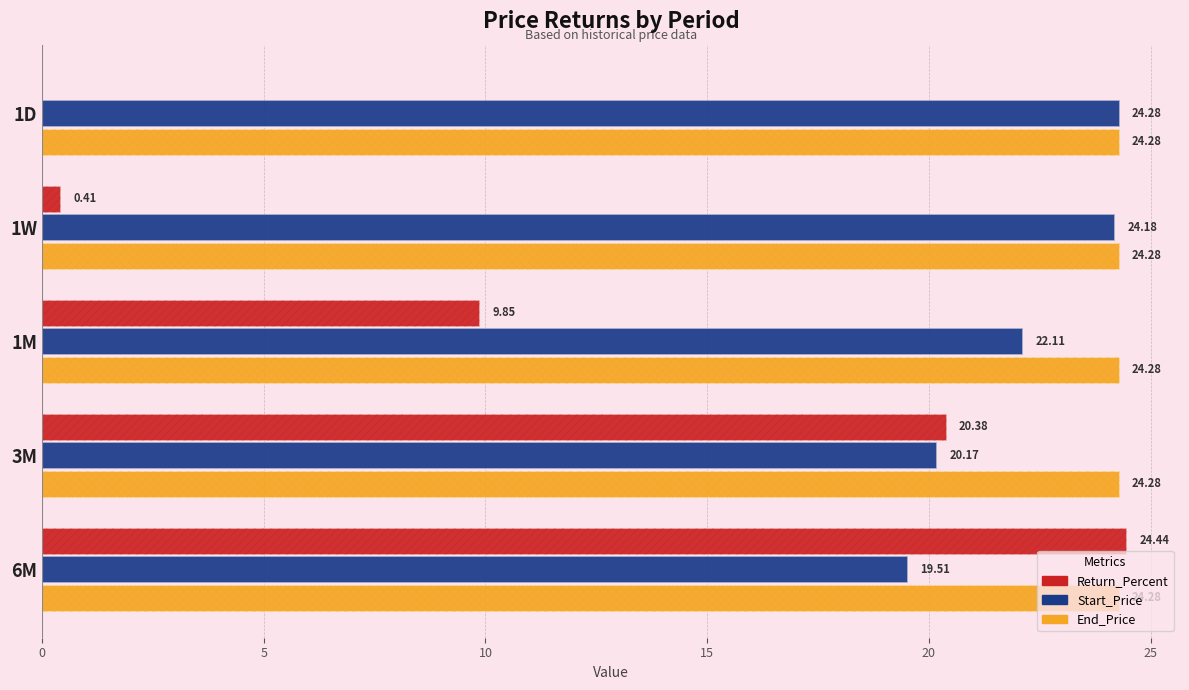

True or false: Return_Percent has a value of 0.1 at 1W.

False